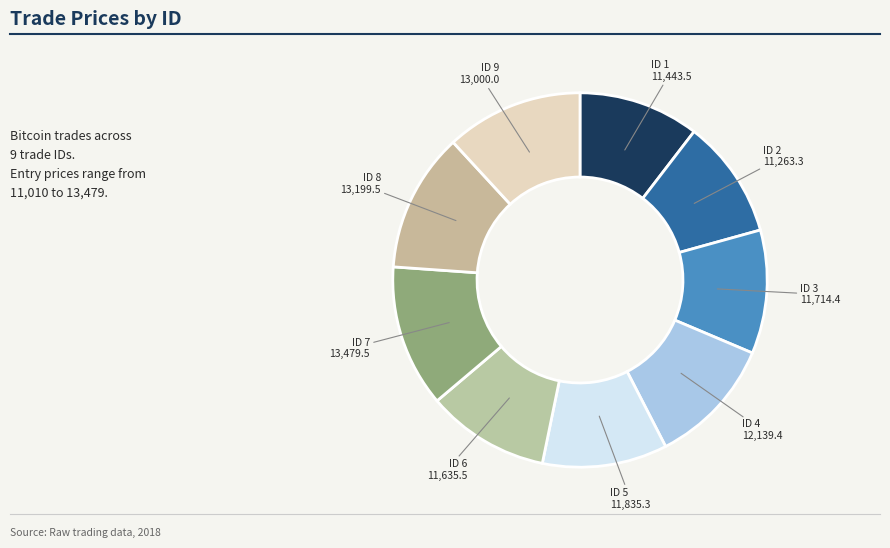

How many slices are in this pie chart?

9